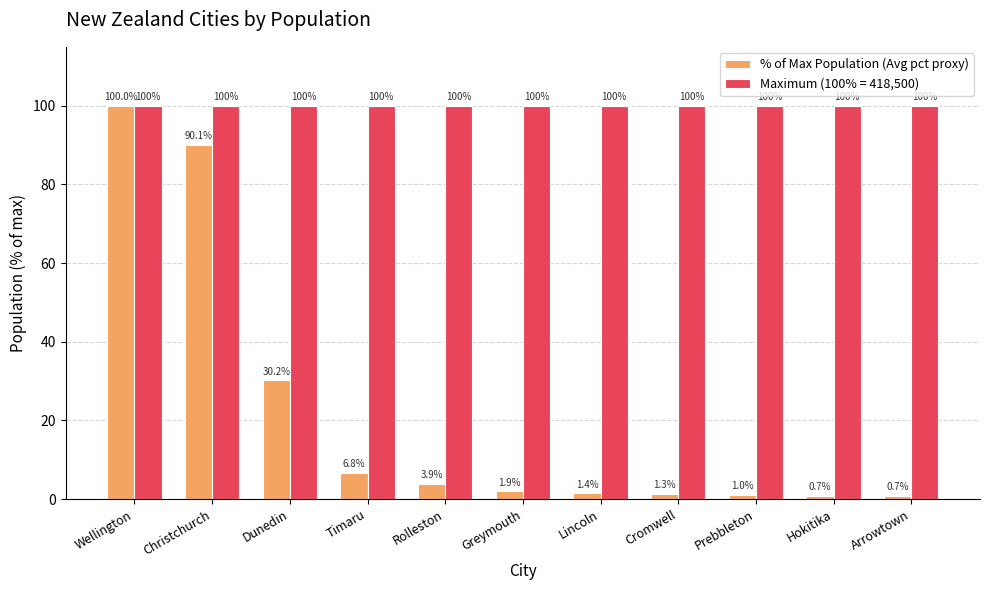

What position from the left is Rolleston?

5